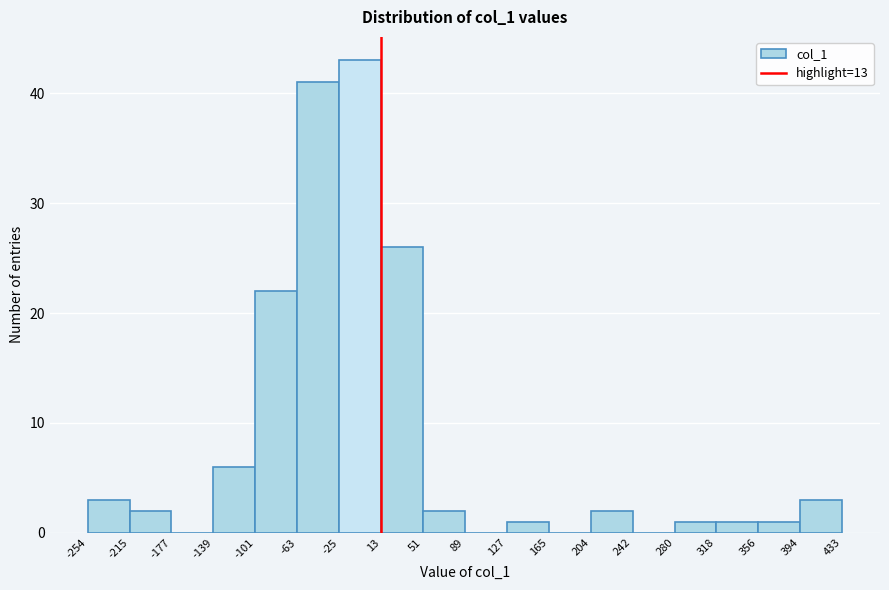

What is the height of the bar covering 356 to 394 on the x-axis? The values are not printed on the chart, so give them approximately, as read against the axis.

1